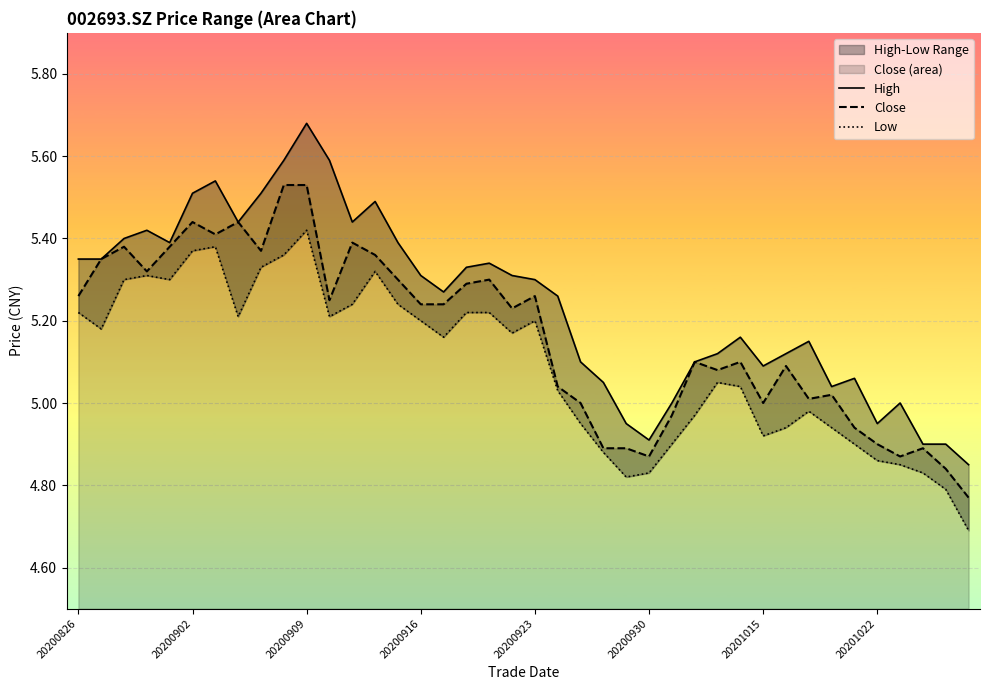

What are all the series names shown in the legend?

High, Close, Low